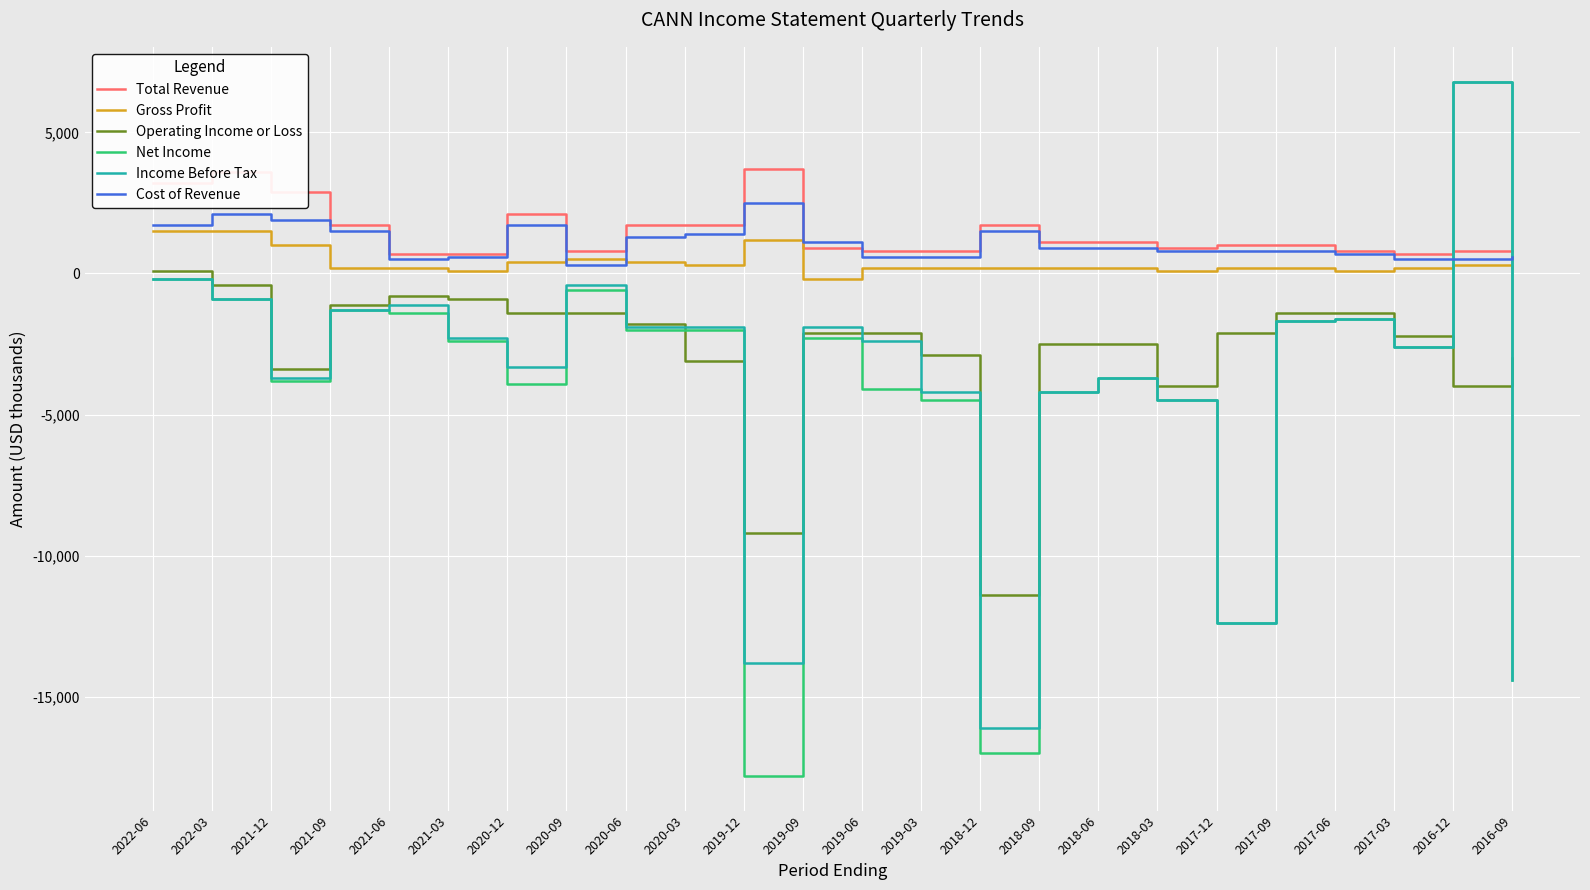

Which series has the widest spread of values?

Net Income